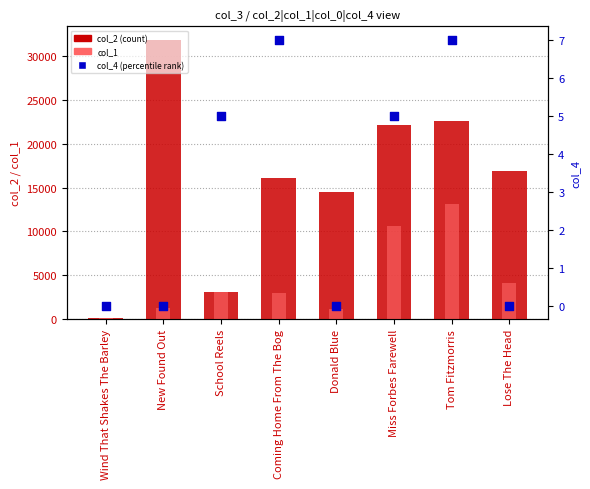

Which series contains the highest Y value?

col_2 (count)